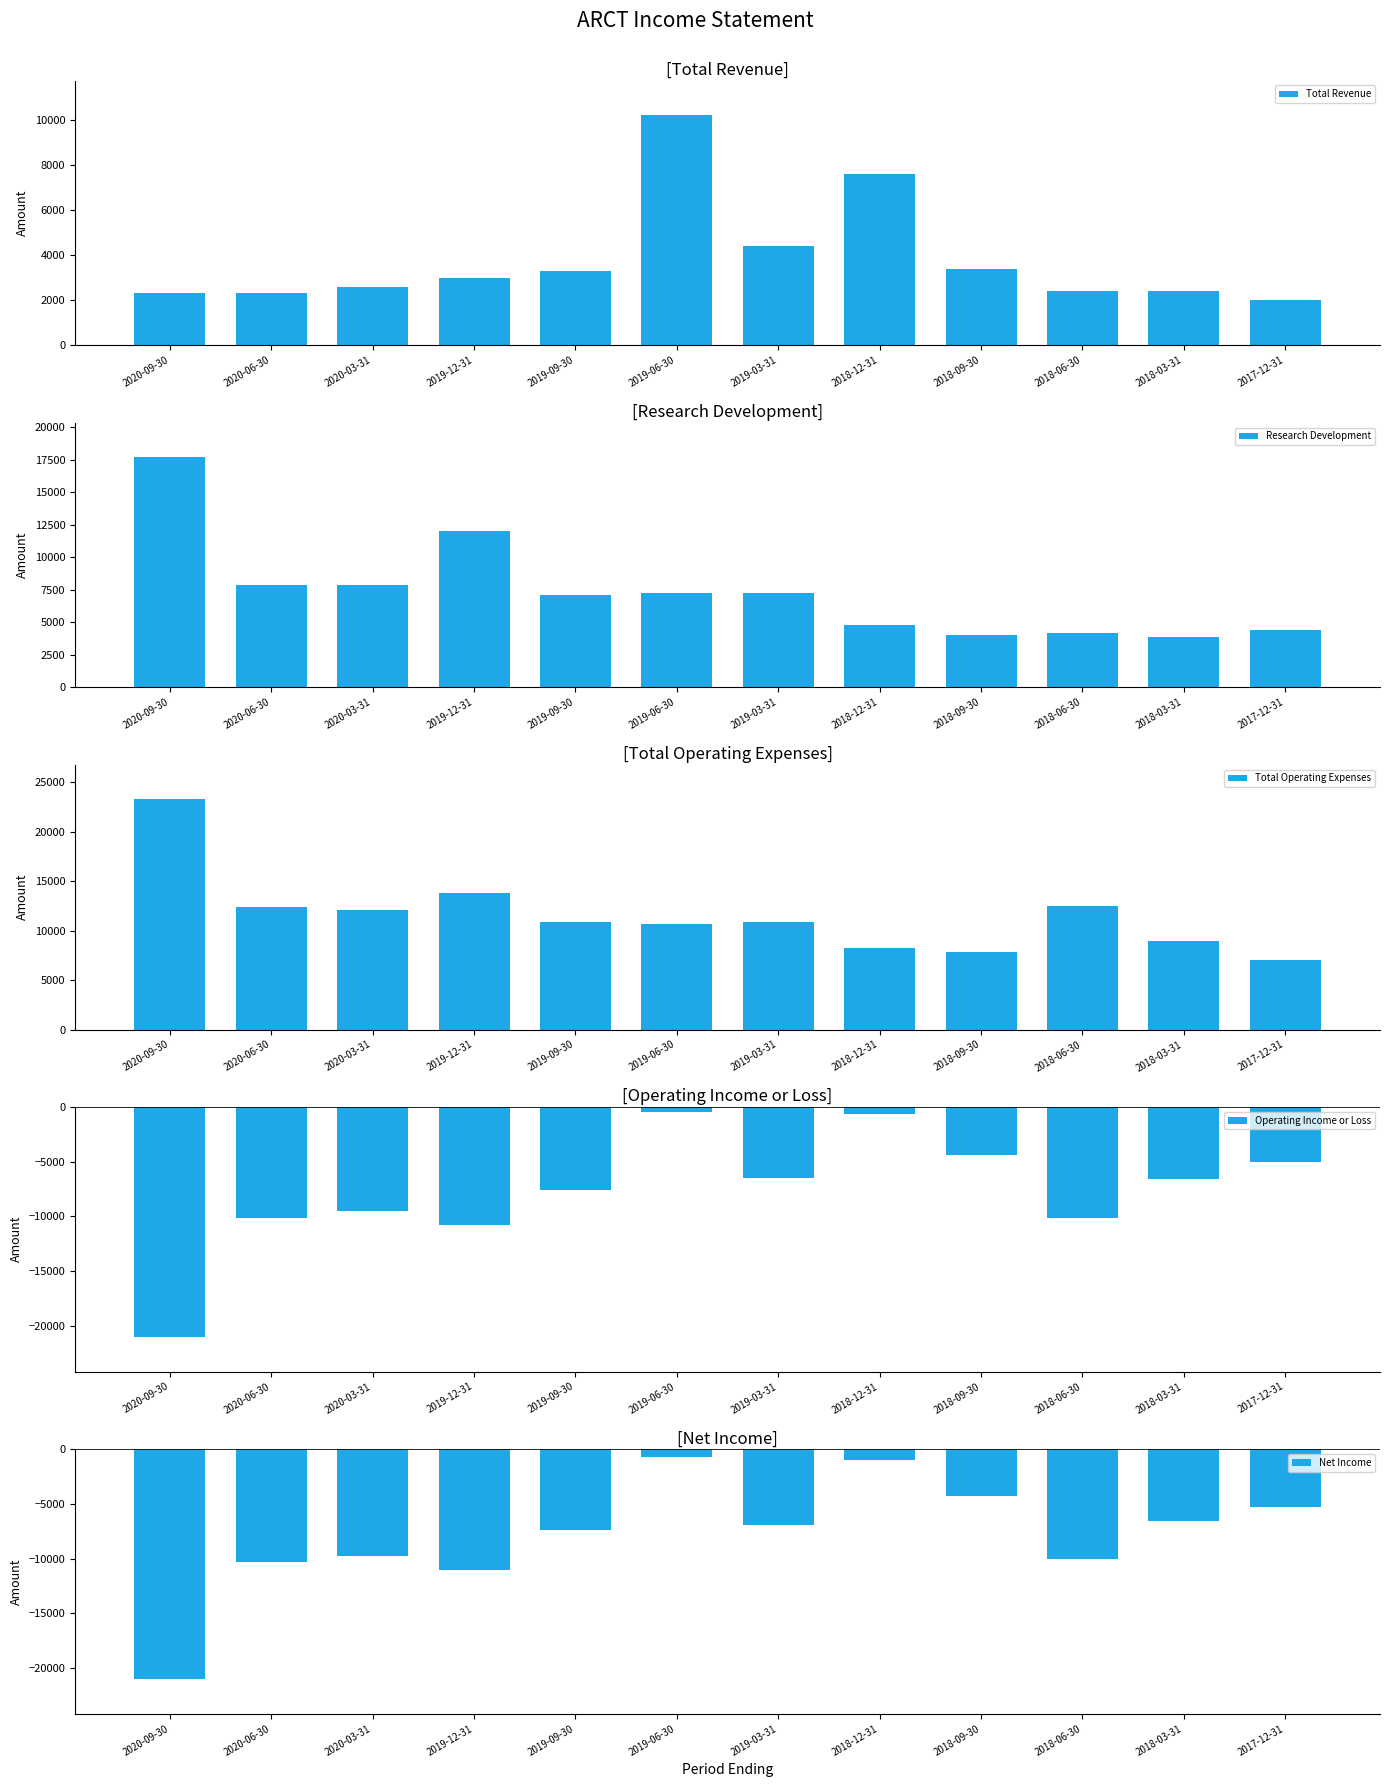

What is the sum of the Net Income values at 2020-06-30 and 2017-12-31?

-15600